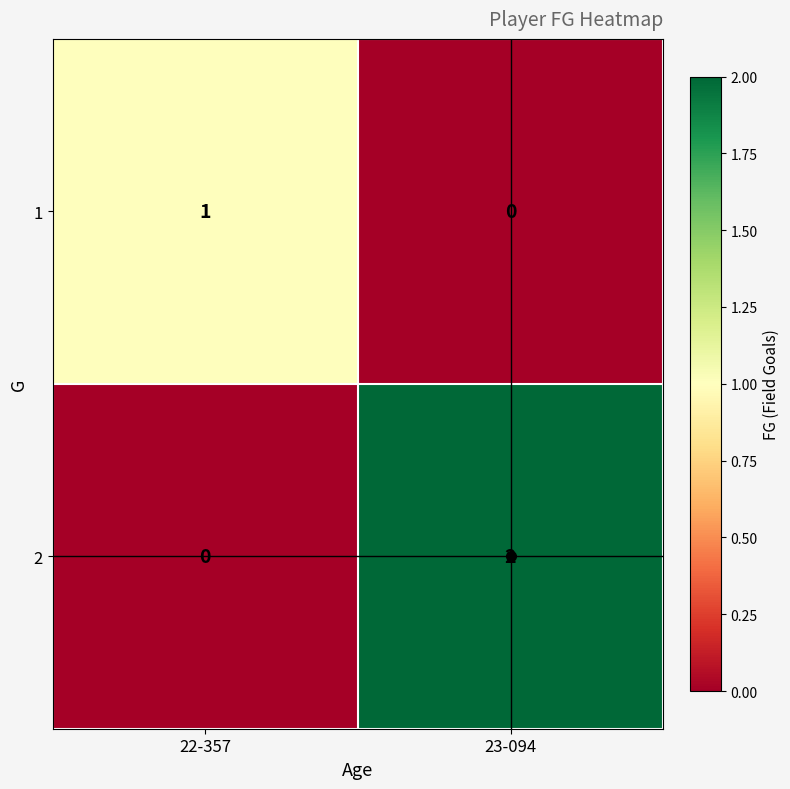

The value of 2 at 22-357 is 1. True or false?

False